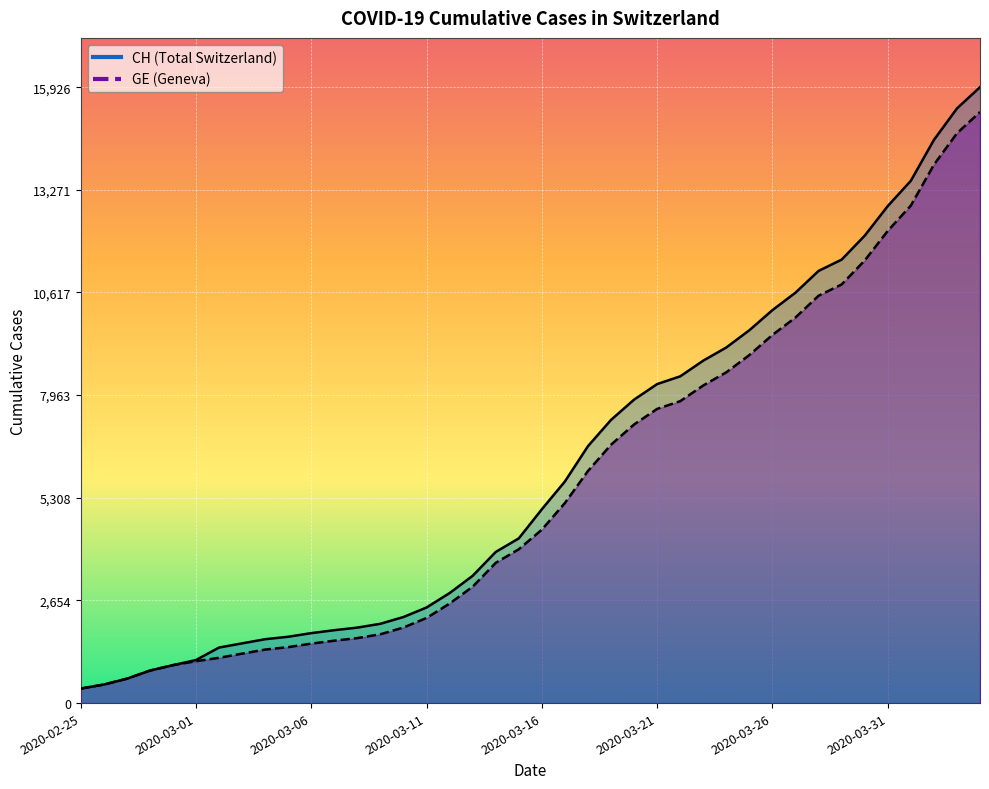

True or false: GE and CH intersect in this chart.

False